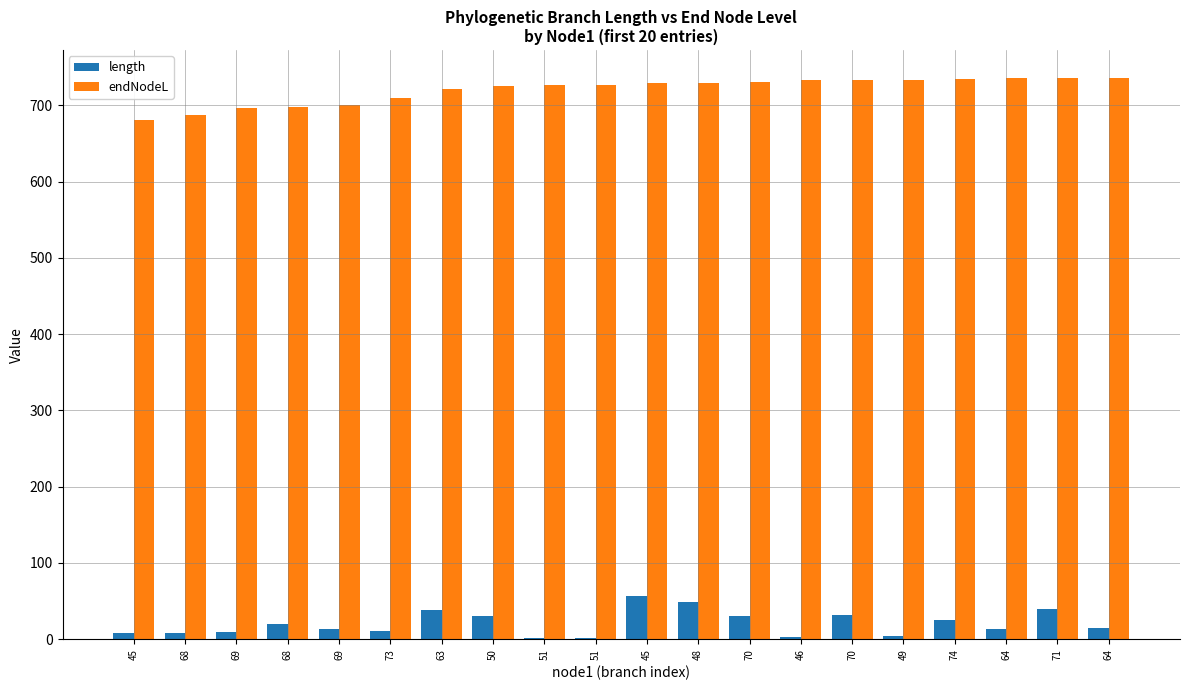

Where is length nearest to the value 28?

70